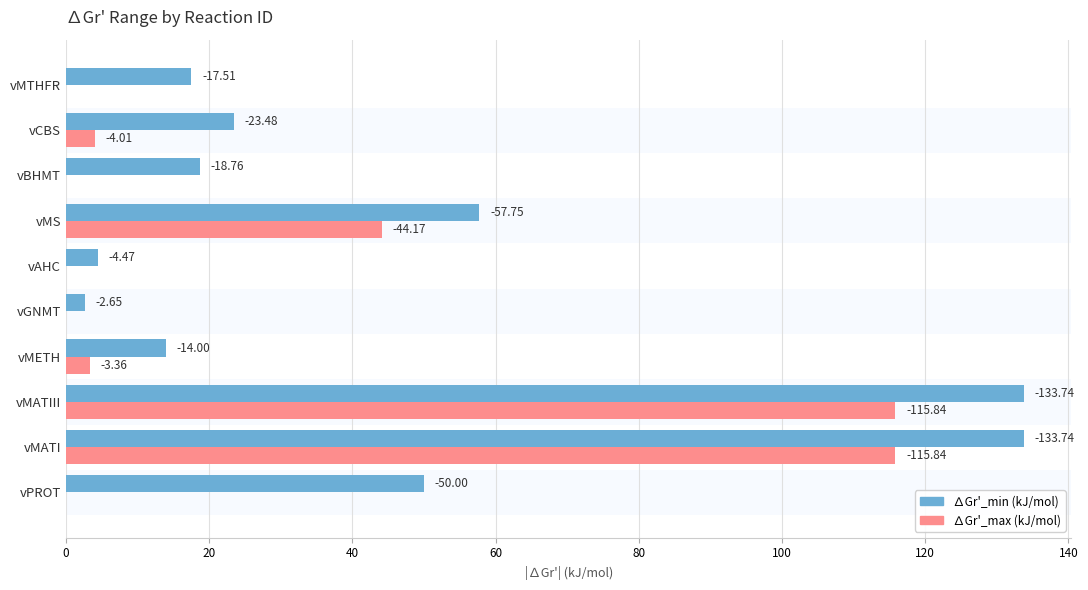

What are all the series names shown in the legend?

∆Gr'_min (kJ/mol), ∆Gr'_max (kJ/mol)